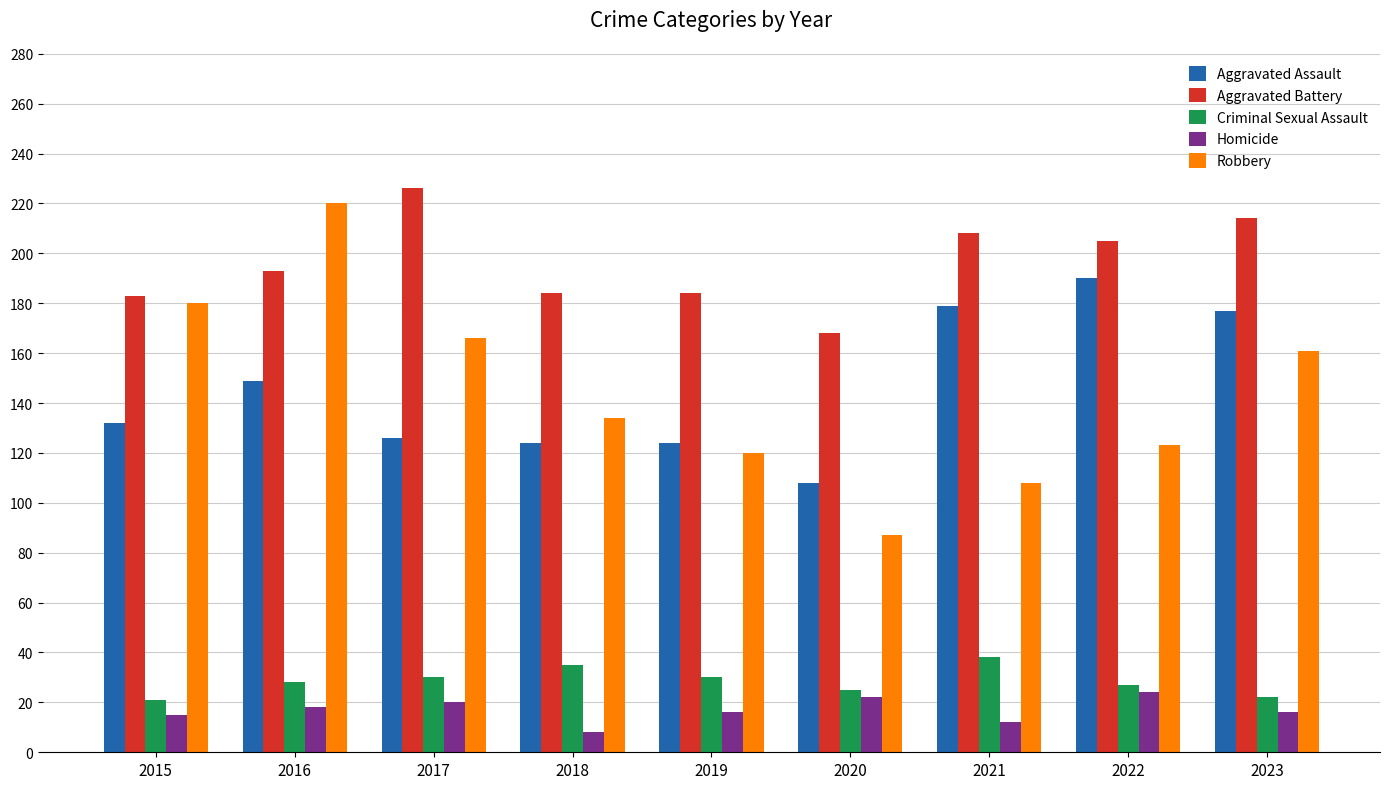

What is the smallest value displayed?

8